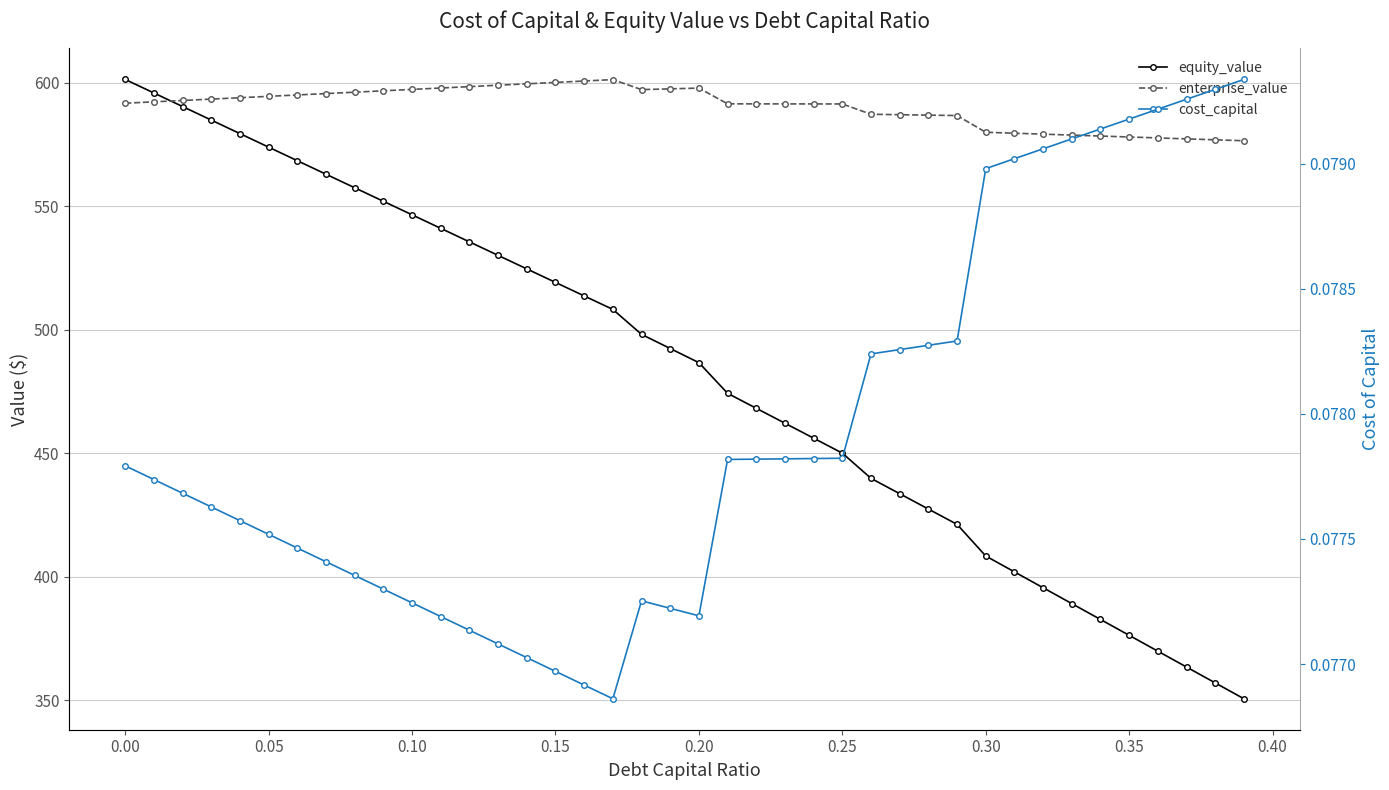

What is the average value of the equity_value series?

482.2